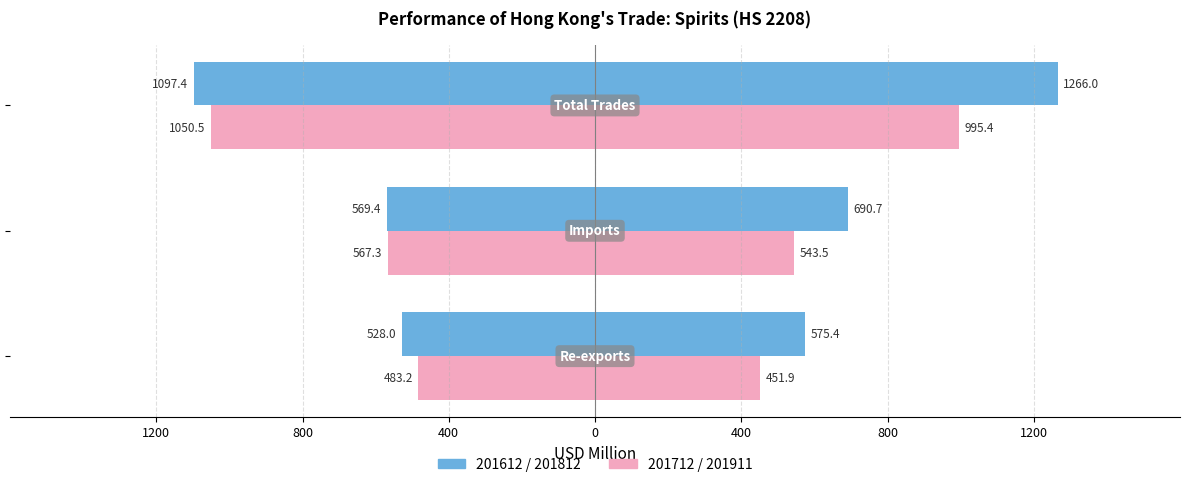

The value of 201911 at Re-exports is 669.2. True or false?

False